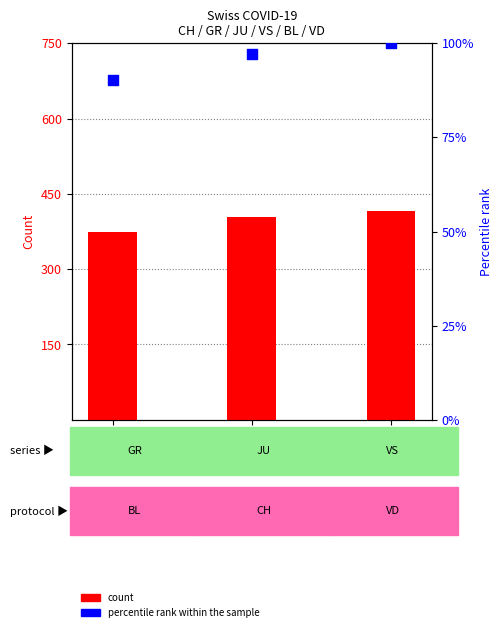

Which series reaches the minimum Y coordinate?

percentile rank within the sample